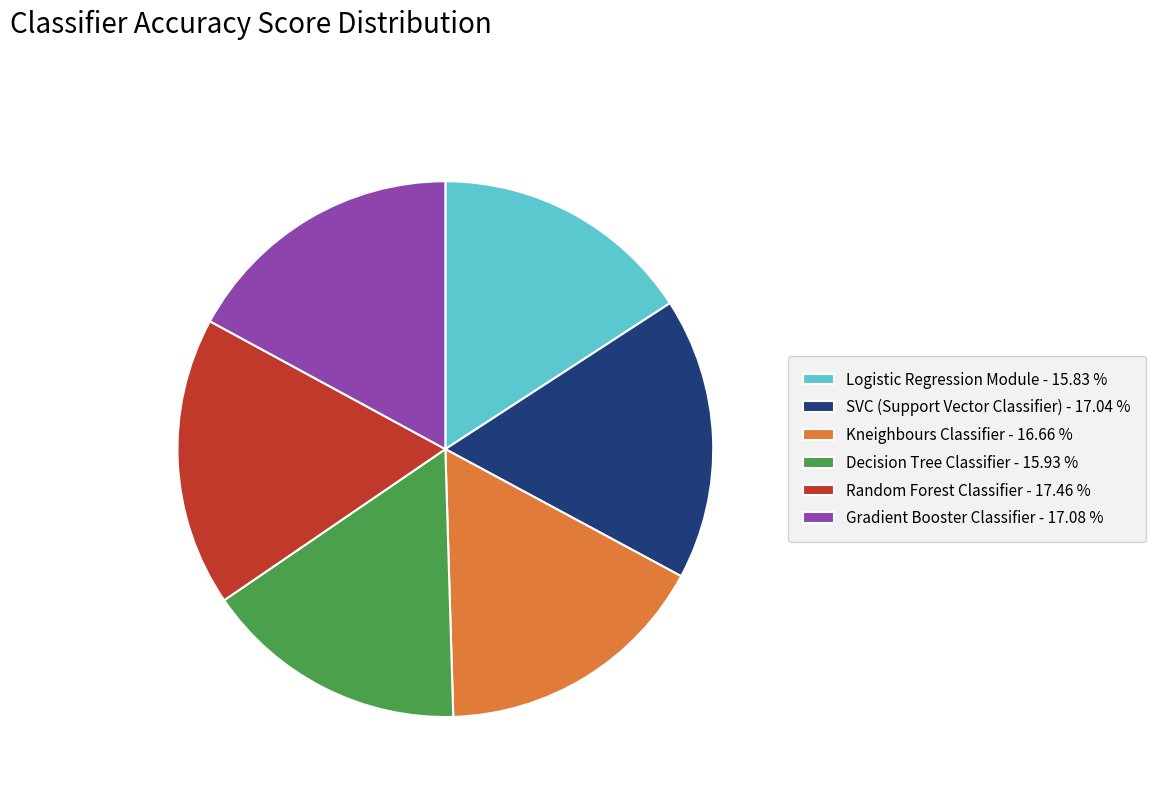

Is the sum of Random Forest Classifier and Gradient Booster Classifier greater than half?

No